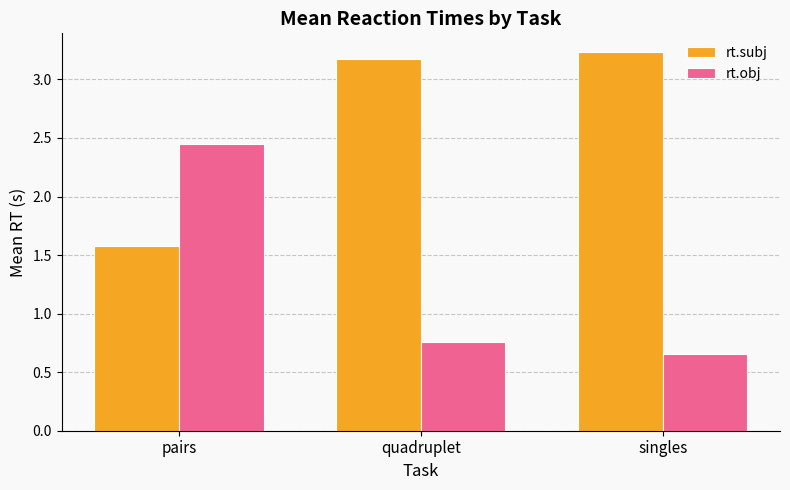

What is the total value across all series at pairs?

4.0